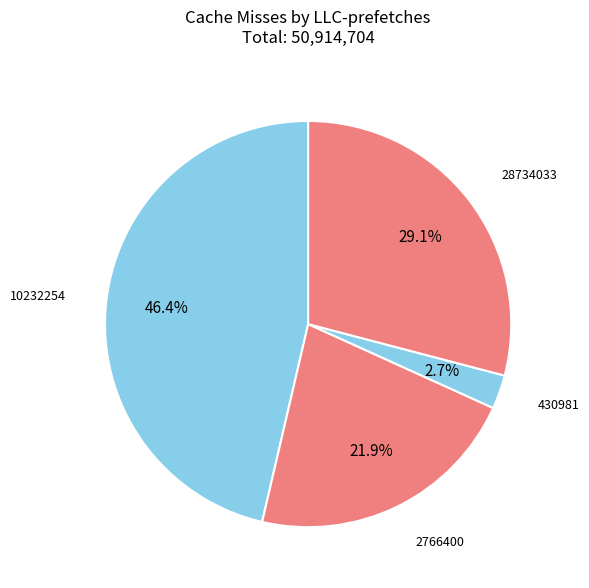

True or false: 28734033 accounts for 36% of the total.

False